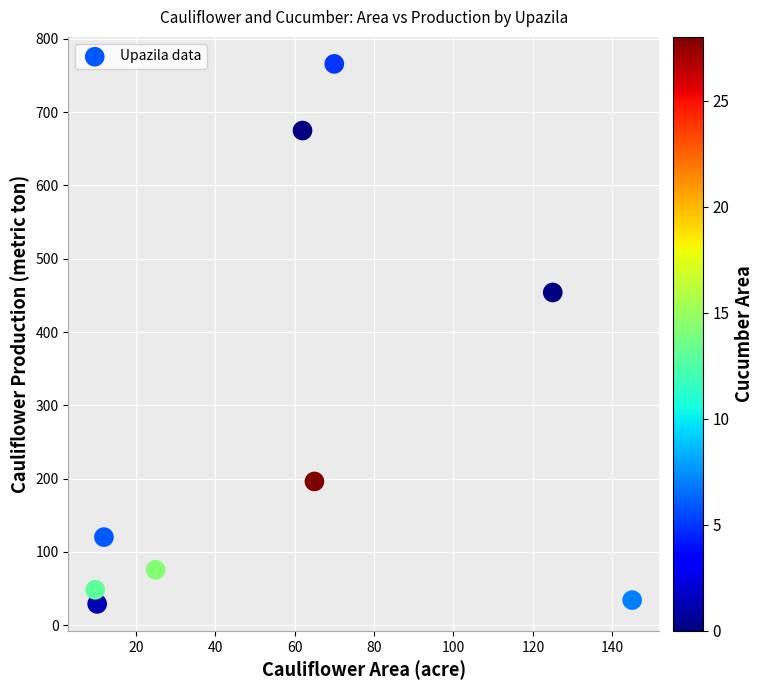

What Y value in the scatter plot is closest to 397?

454.0